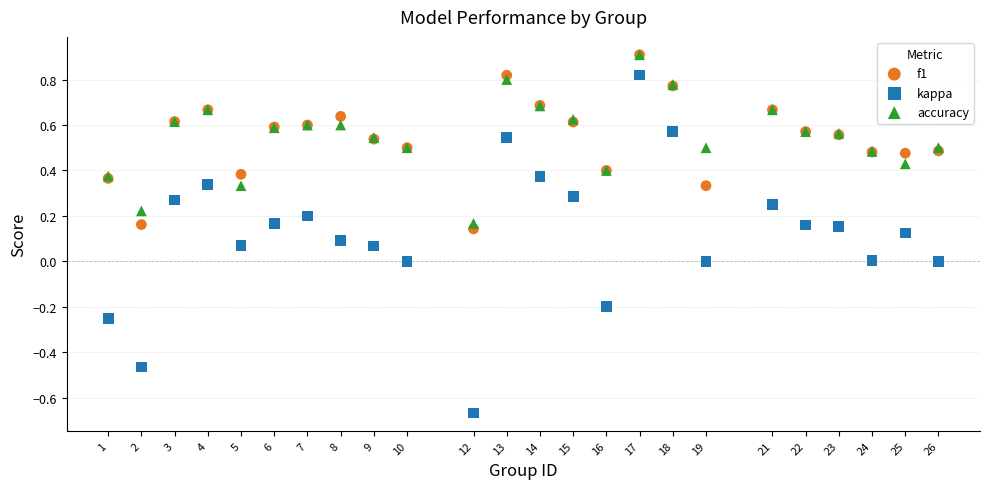

What are all the series names shown in the legend?

f1, kappa, accuracy